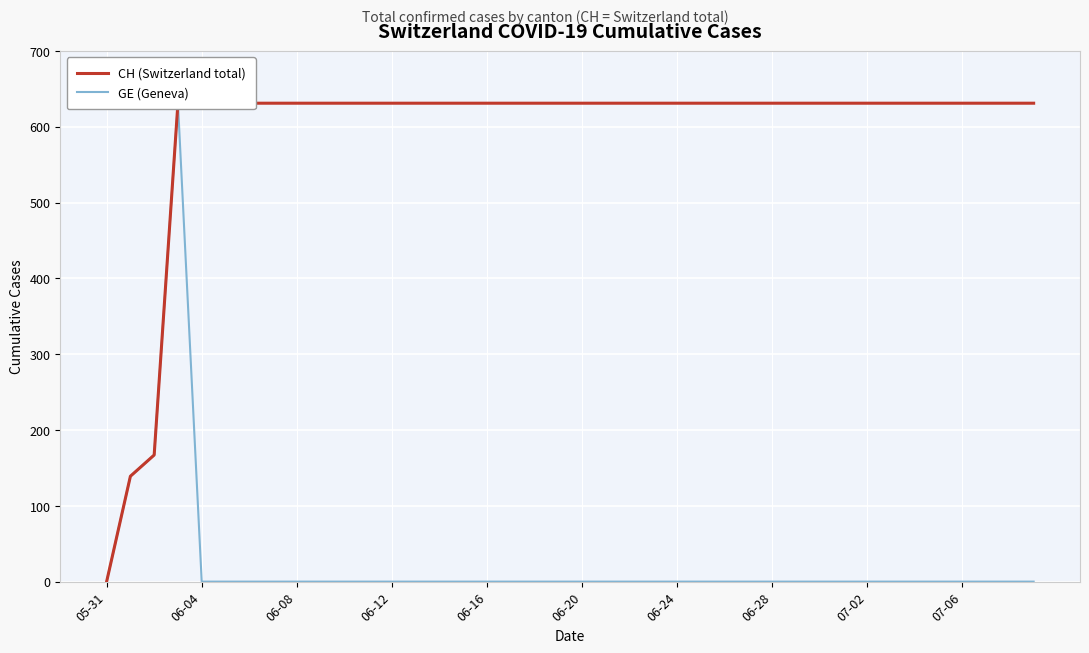

How many series are shown in this chart?

2